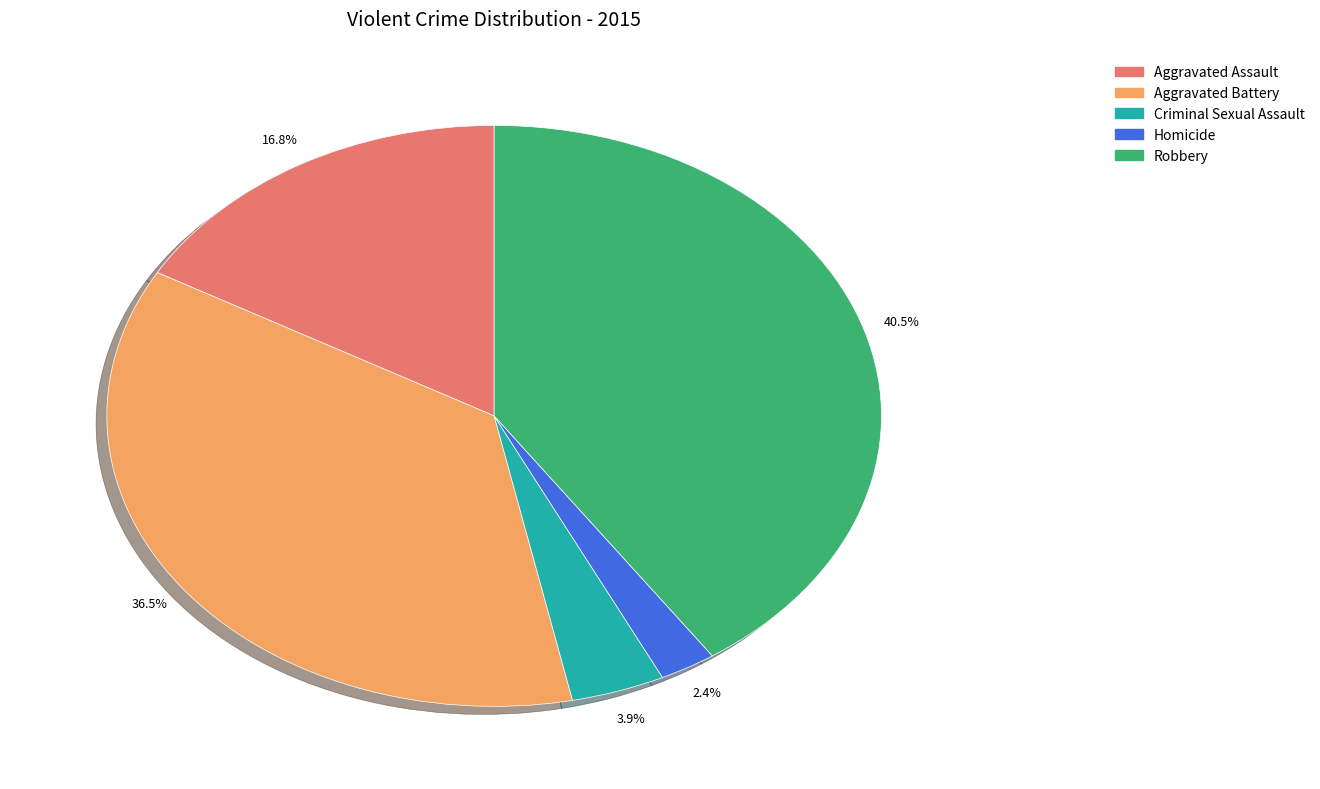

Does Robbery represent more than half of the total?

No